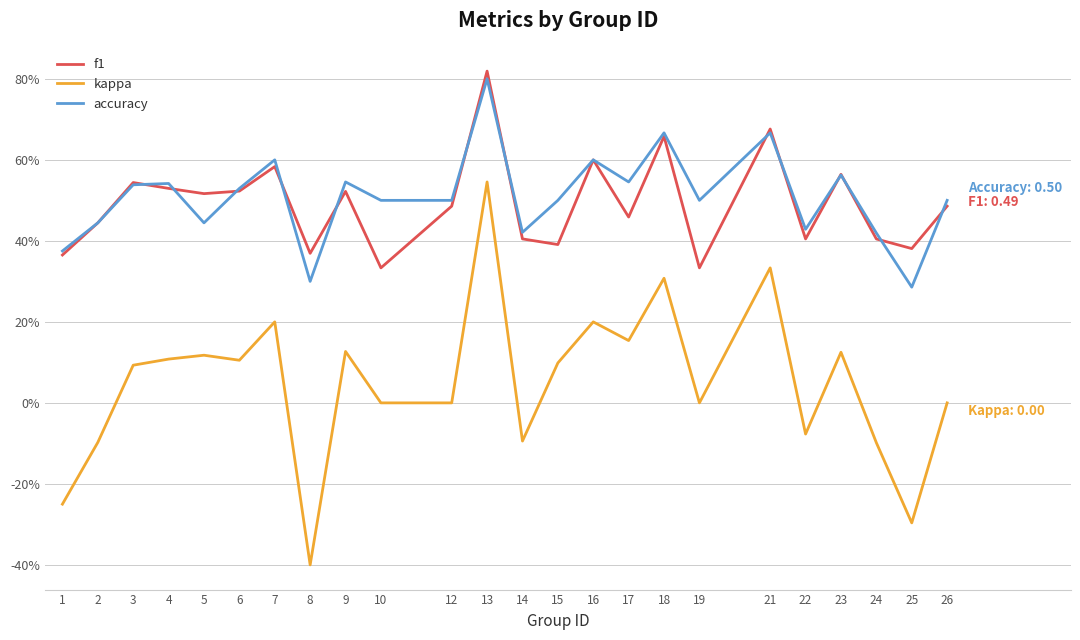

What are all the series names shown in the legend?

f1, kappa, accuracy